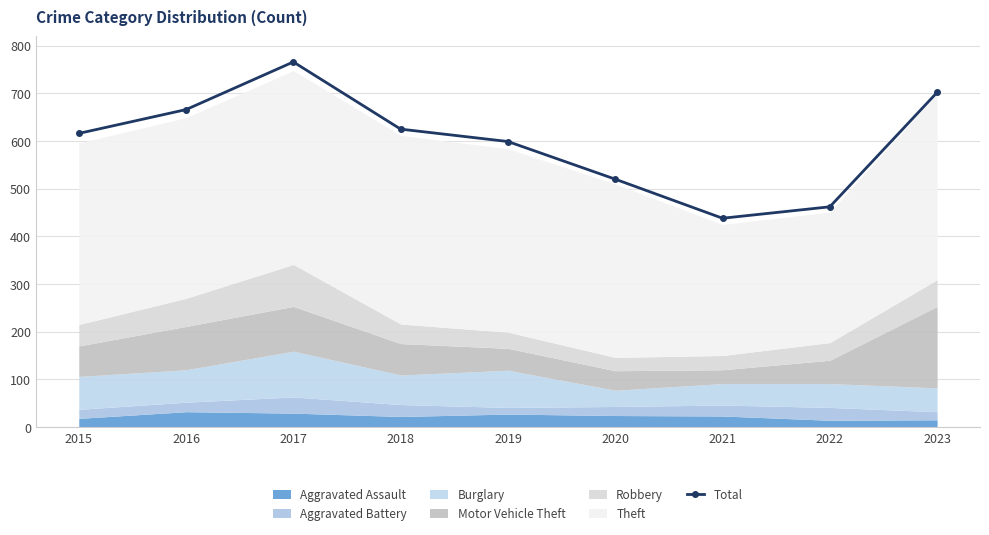

How many interior local peaks (higher than both neighbors) does the data have?

1